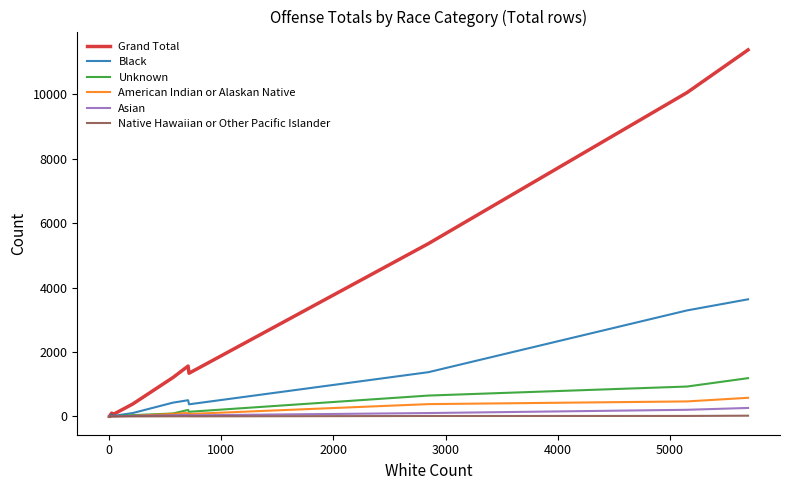

How many values in Black are above zero?

14